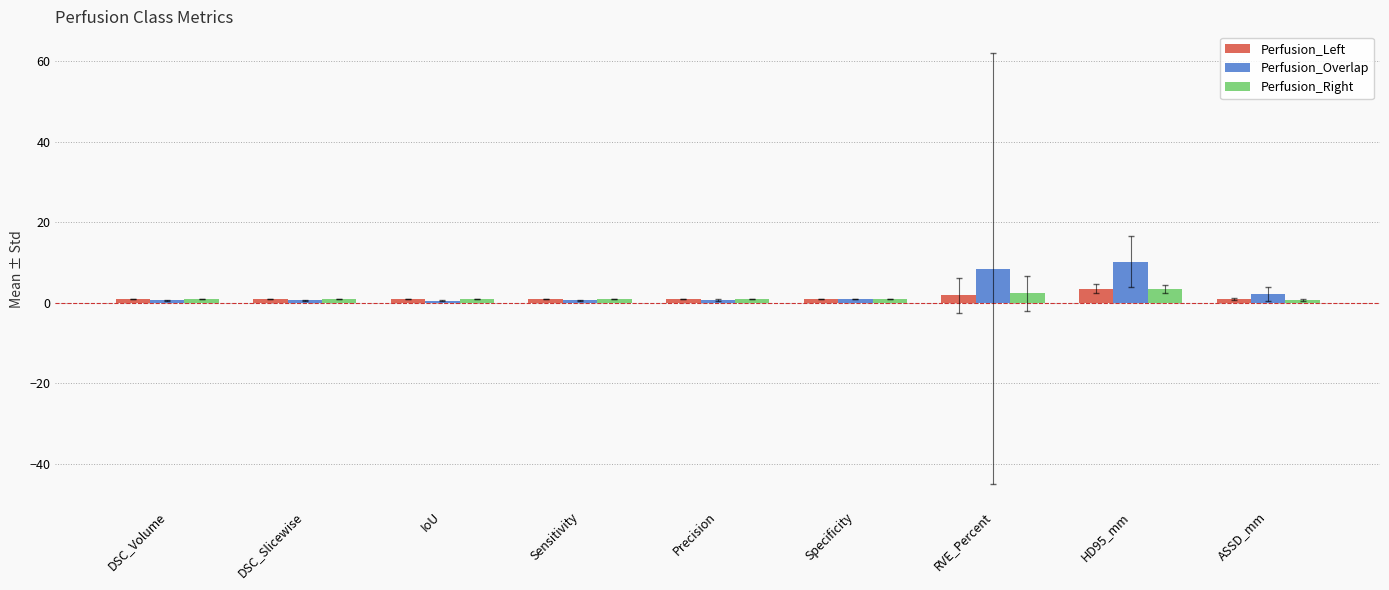

What is the difference between the maximum and minimum values in the Perfusion_Right series?

2.6